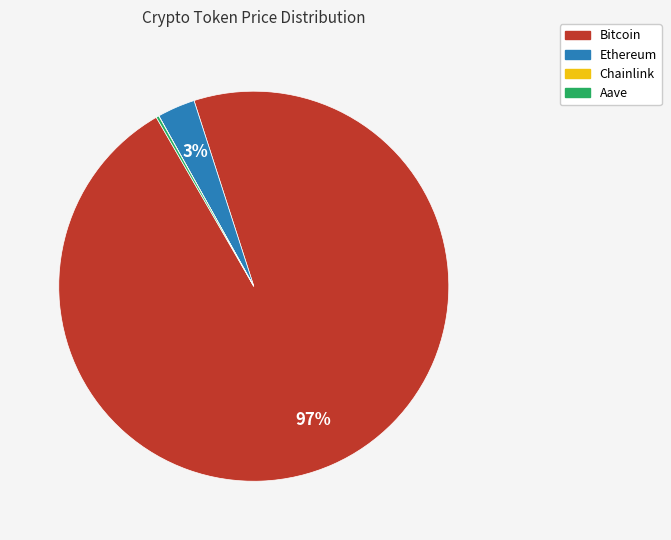

Is there a majority slice in this chart?

Yes